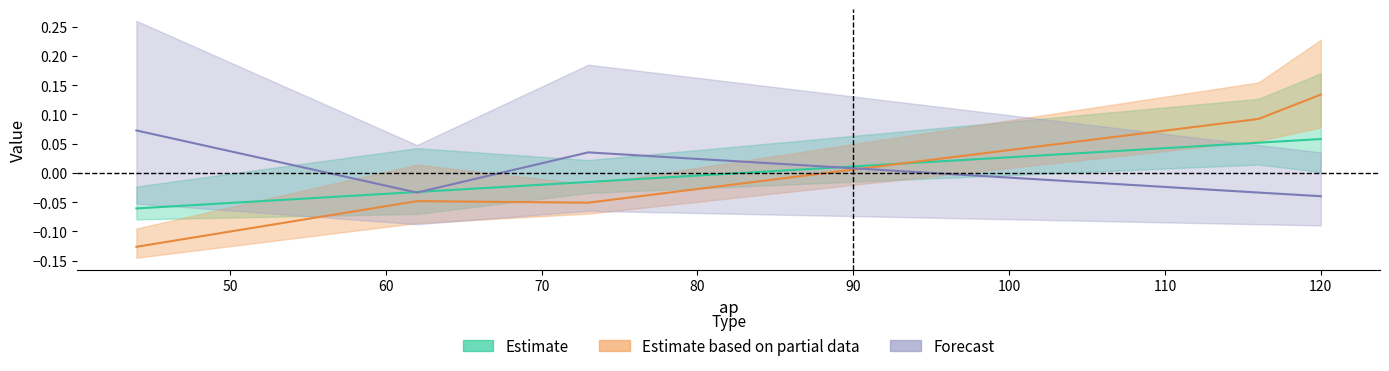

What is the spread (max minus min) of values at 44?

0.2